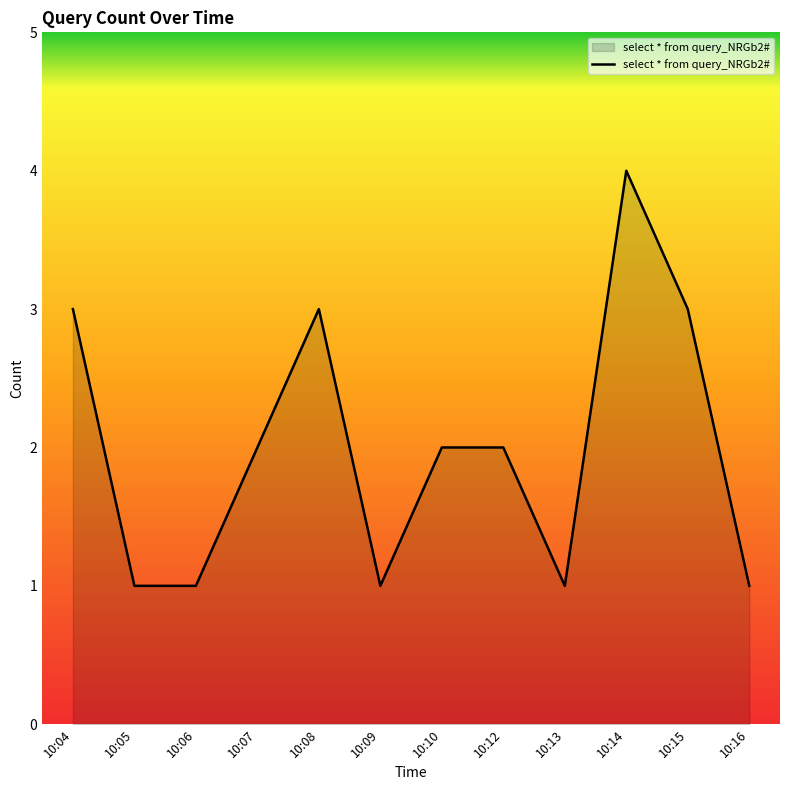

Read the value at 10:13.

1